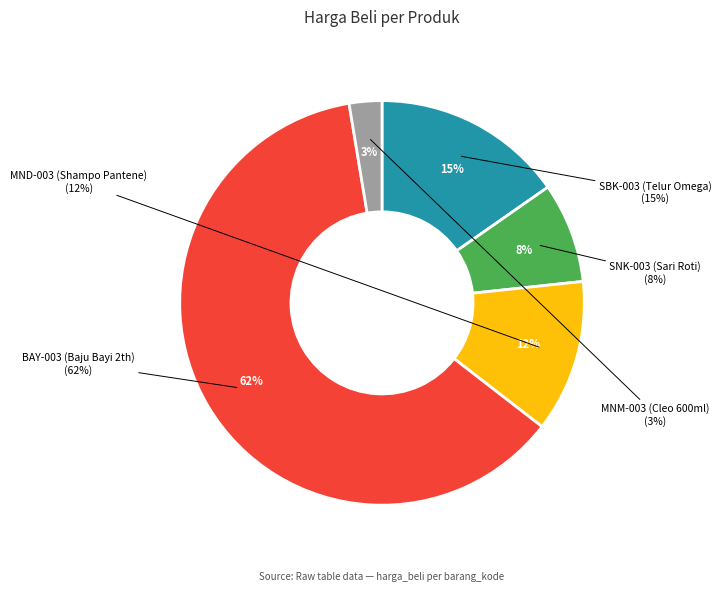

How many segments does this pie chart have?

5